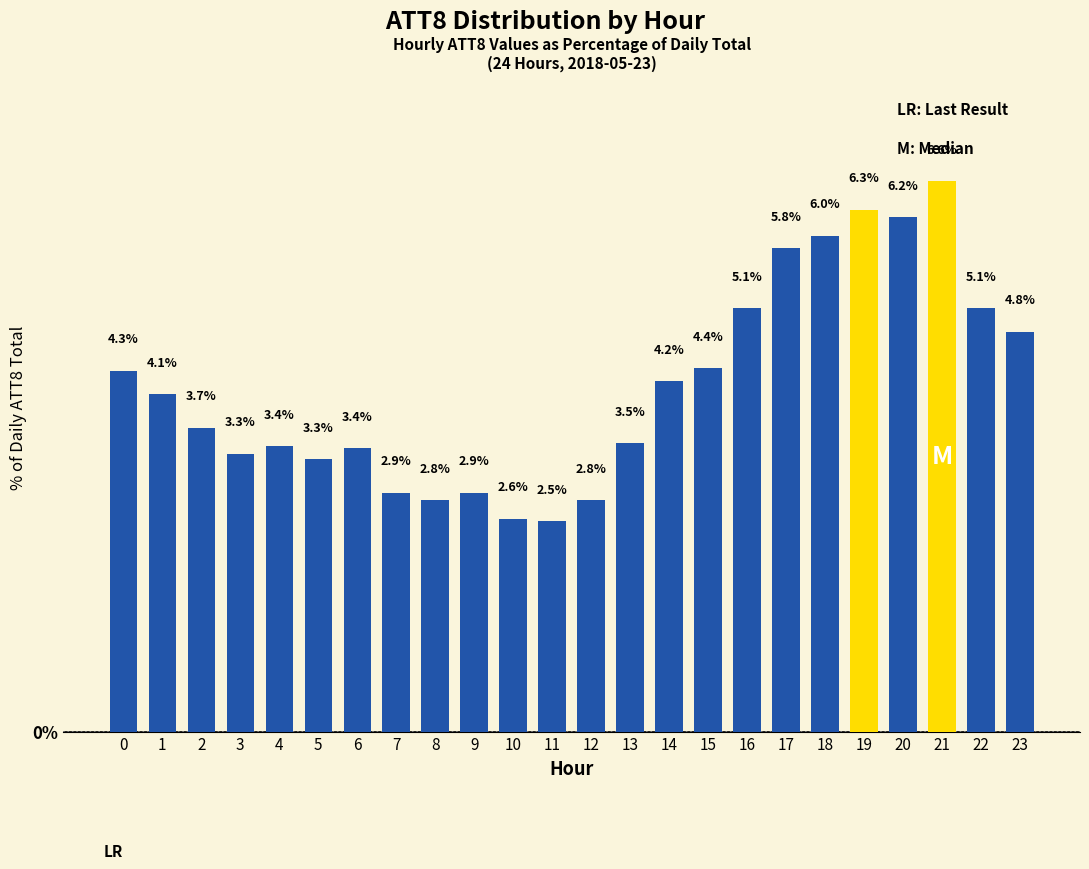

Reading left to right, transcribe all the data shown in this chart.

4.3	4.1	3.7	3.3	3.4	3.3	3.4	2.9	2.8	2.9	2.6	2.5	2.8	3.5	4.2	4.4	5.1	5.8	6.0	6.3	6.2	6.6	5.1	4.8